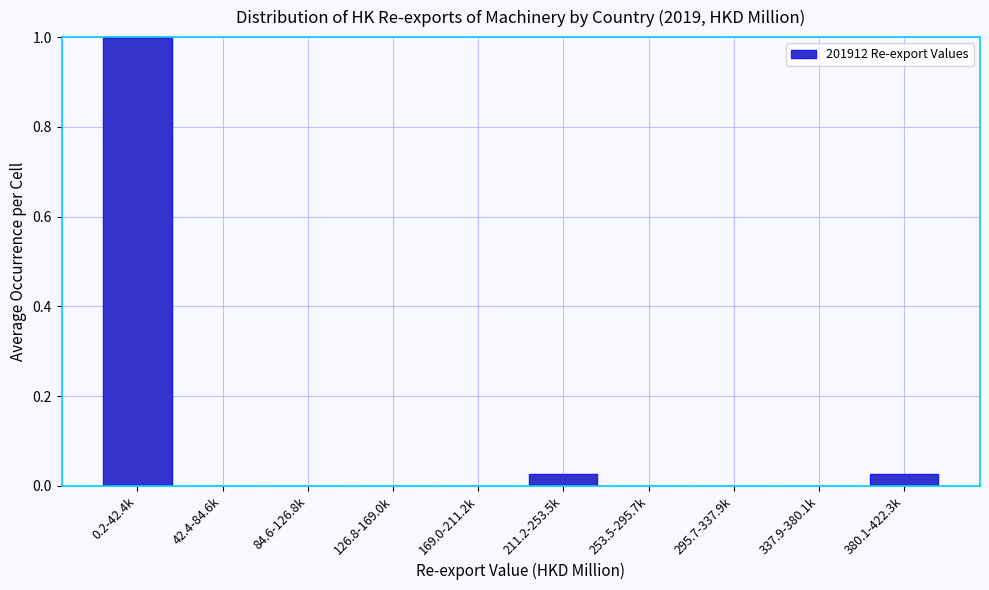

What is the sum of all values?

1.1